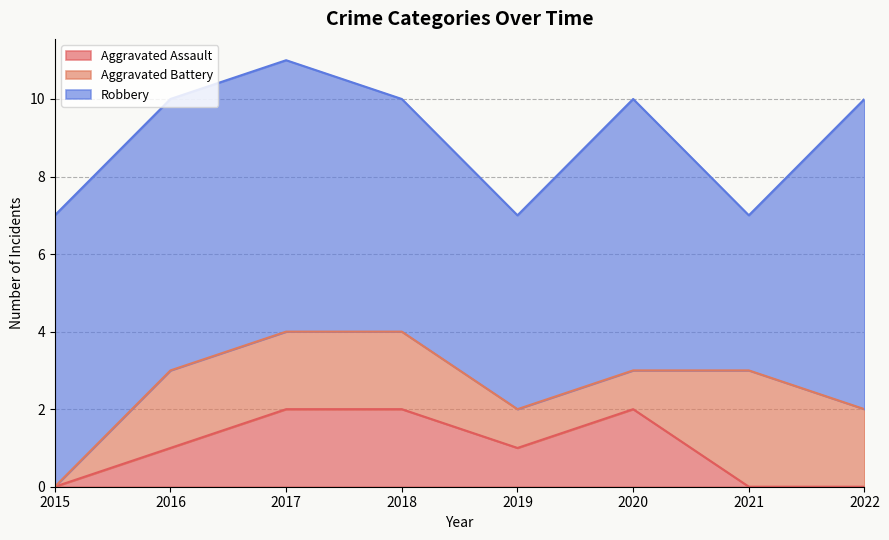

What is the total value across all series at 2021?

7